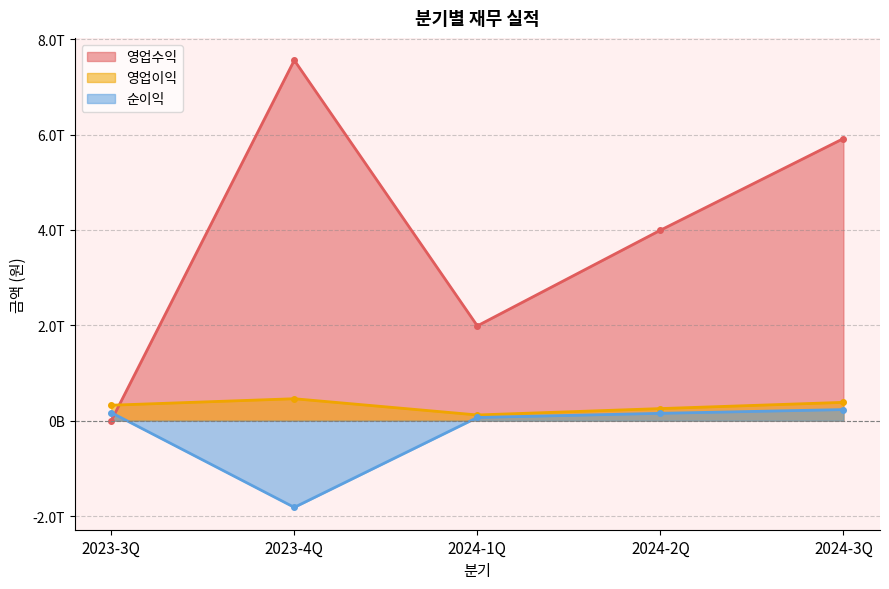

What is the difference between the second highest and minimum values in the 영업이익 series?

264489976687